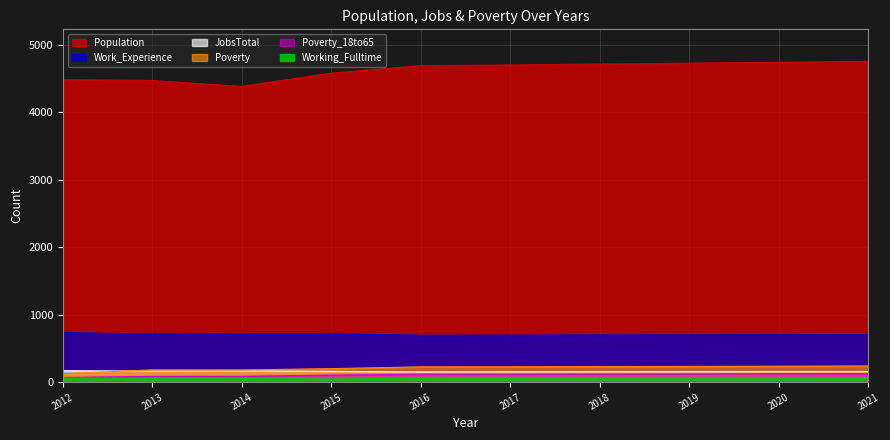

What is the value of the Population point at the 9th from the left?

4737